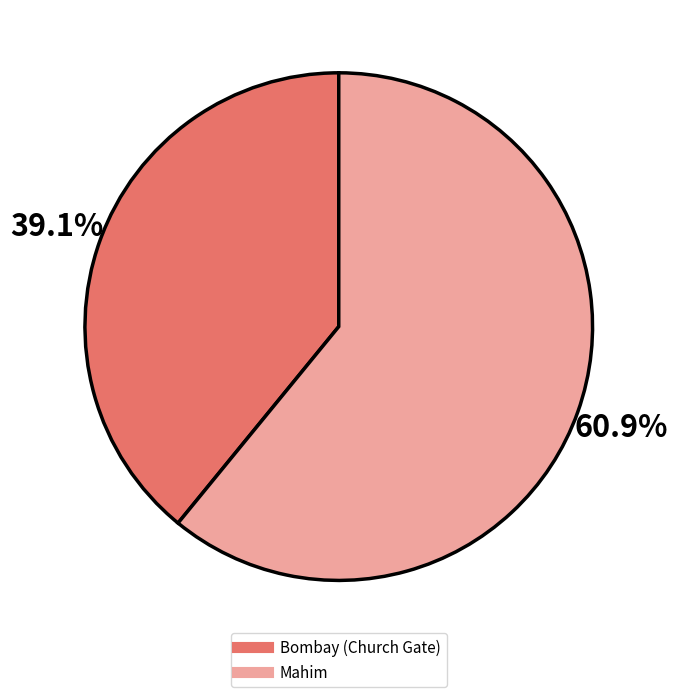

Which slice is the smallest?

Bombay (Church Gate)